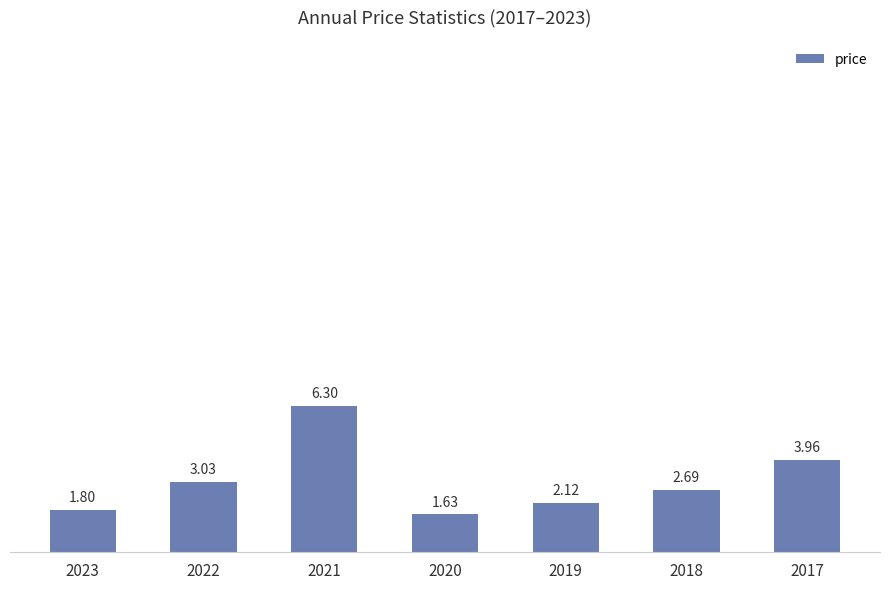

Is it true that the value at 2022 is 1.8?

False